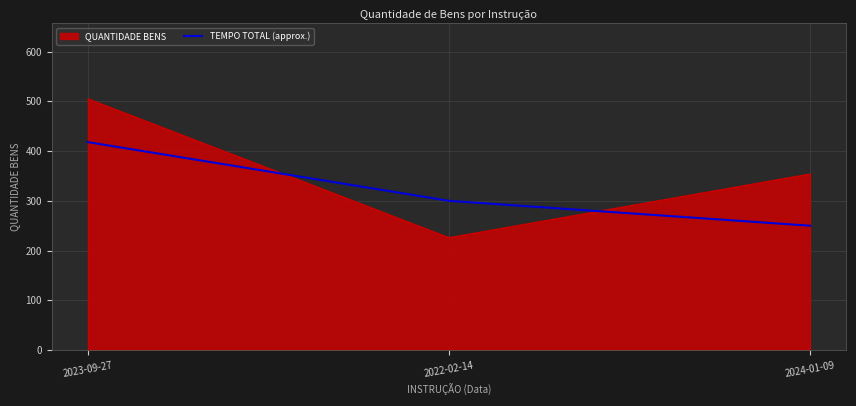

List the series in order of their peak value, highest first.

QUANTIDADE BENS, TEMPO TOTAL (approx.)